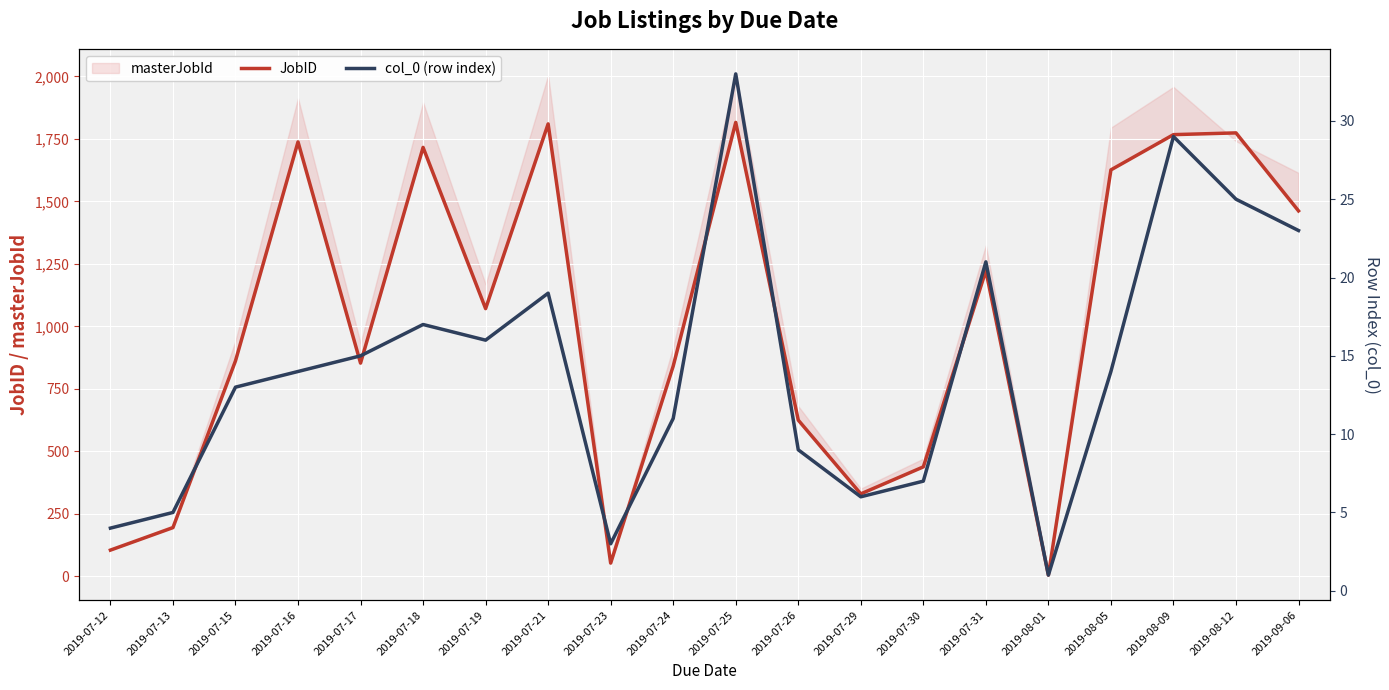

Is it true that JobID equals 162 at 2019-07-12?

False